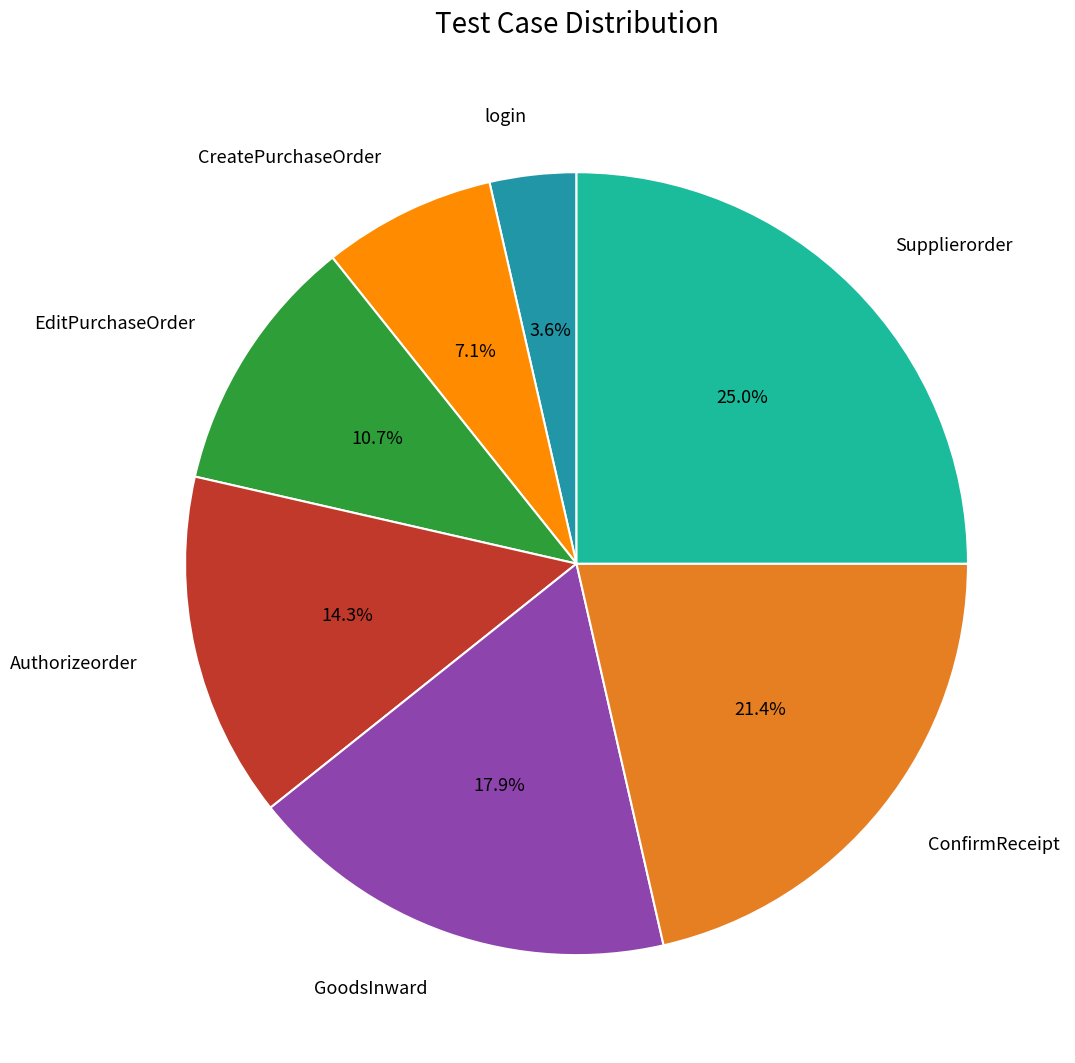

What is the smallest slice in the pie chart?

login